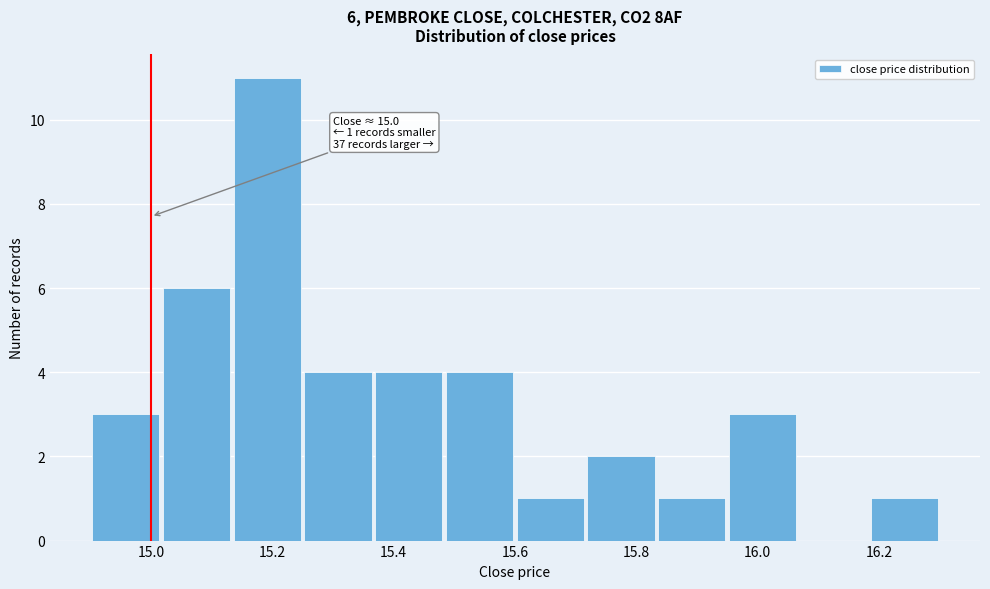

Over which range of the x-axis is the bar tallest?

15.14 to 15.26